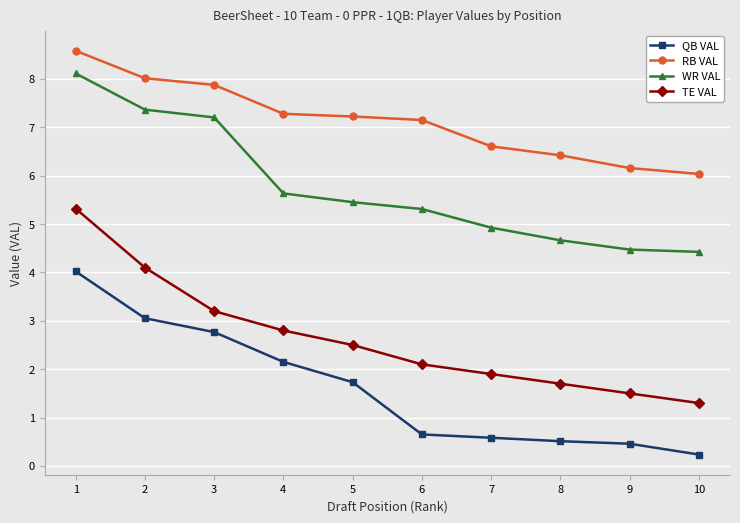

Reading left to right, list all the values displayed in this chart.

QB VAL: 4.0	3.1	2.8	2.2	1.7	0.7	0.6	0.5	0.5	0.2
RB VAL: 8.6	8.0	7.9	7.3	7.2	7.2	6.6	6.4	6.2	6.0
WR VAL: 8.1	7.4	7.2	5.6	5.5	5.3	4.9	4.7	4.5	4.4
TE VAL: 5.3	4.1	3.2	2.8	2.5	2.1	1.9	1.7	1.5	1.3